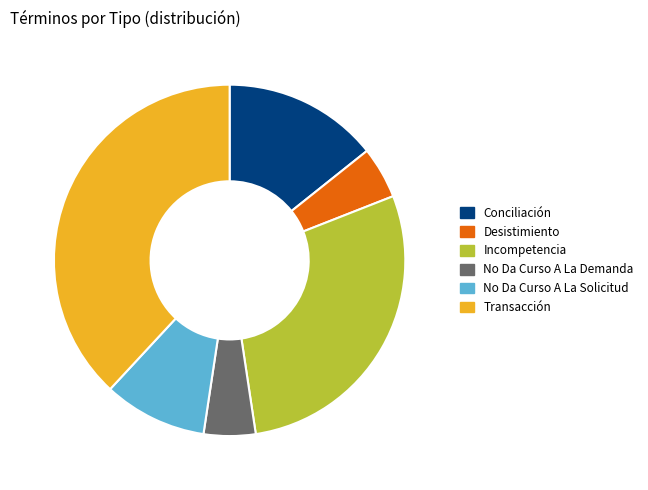

Combined, do No Da Curso A La Solicitud and Incompetencia account for over 50%?

No